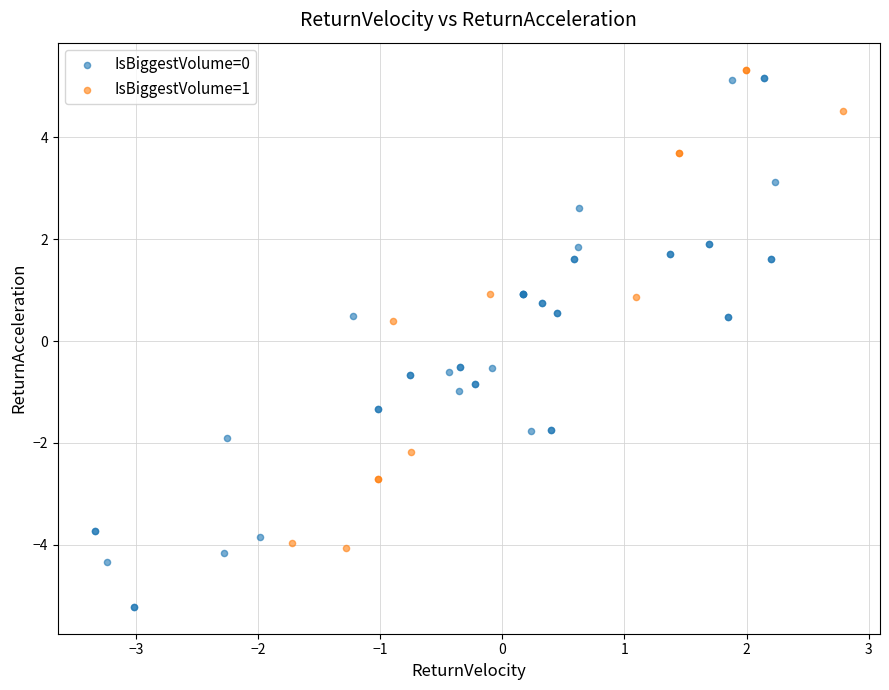

Which series has the widest spread of Y values?

IsBiggestVolume=0